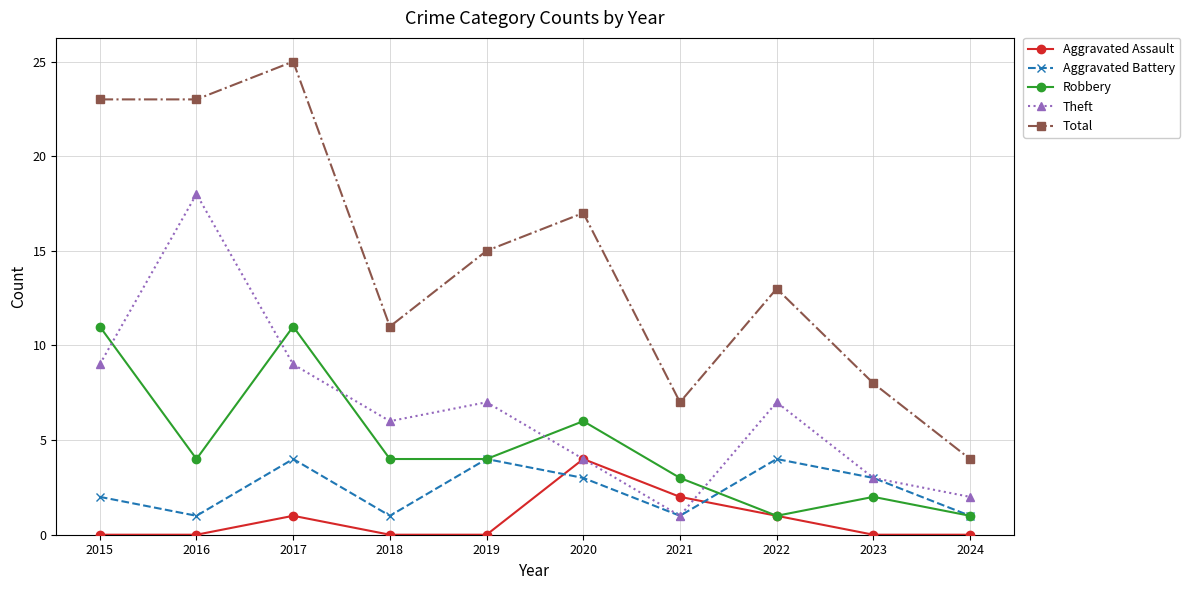

At how many categories does at least one series exceed 24?

1